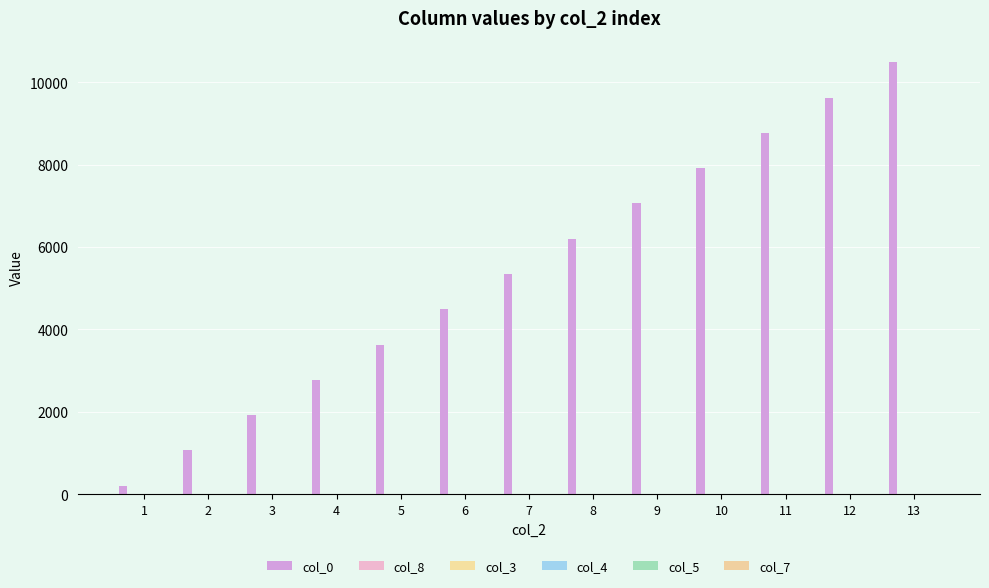

What is the sum of all col_0 values?

69485